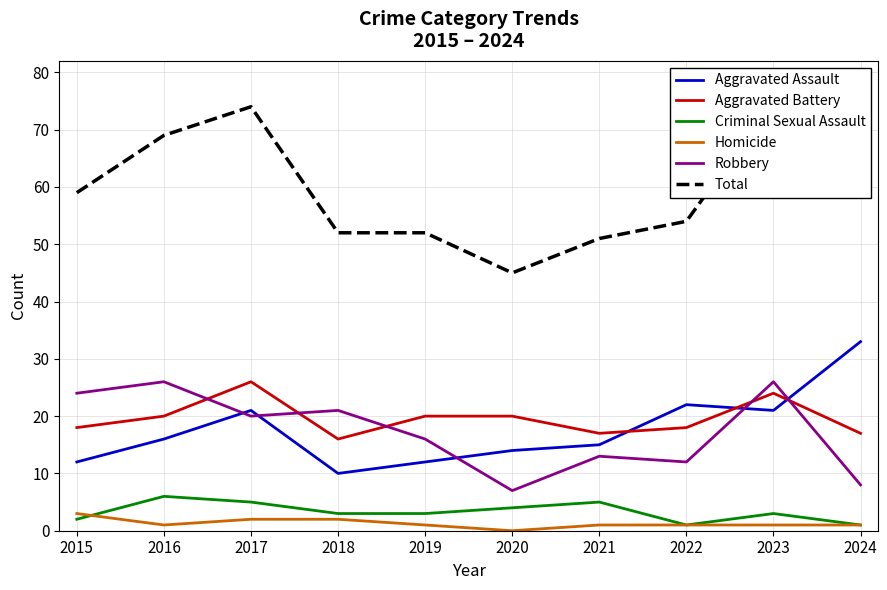

Read the Aggravated Battery value at 2020.

20